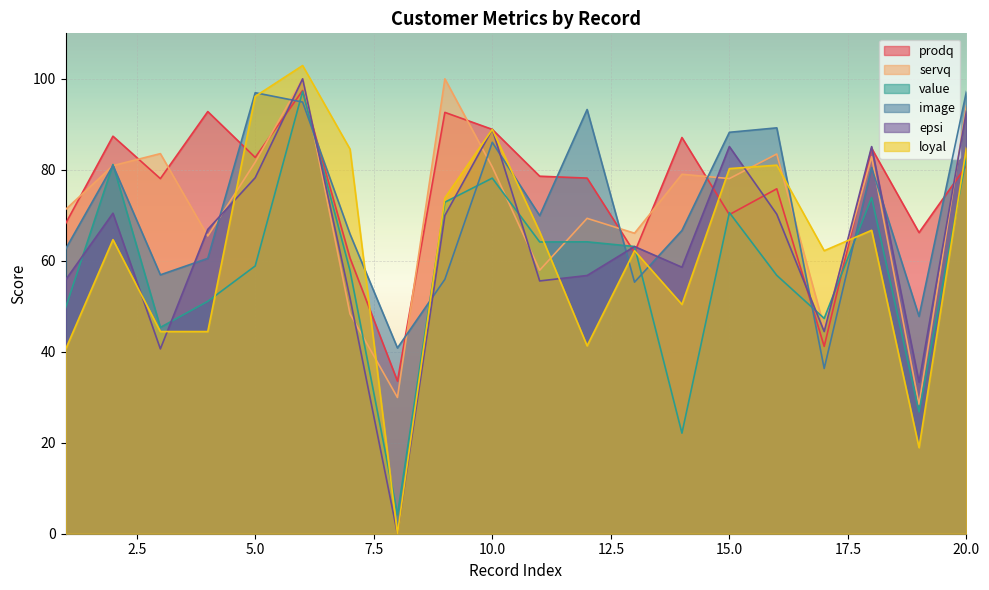

What value does the servq series have at 1?

71.3